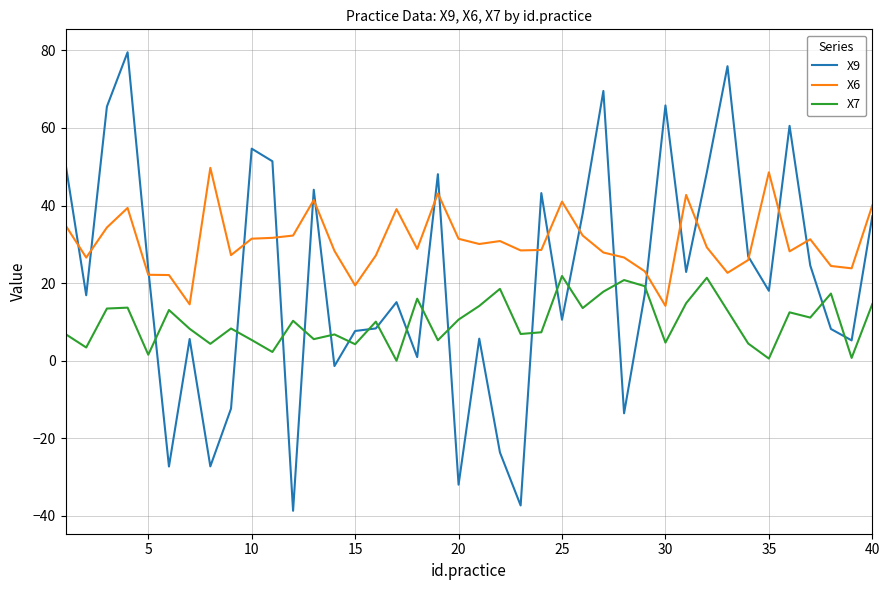

At how many categories does at least one series exceed 14?

40